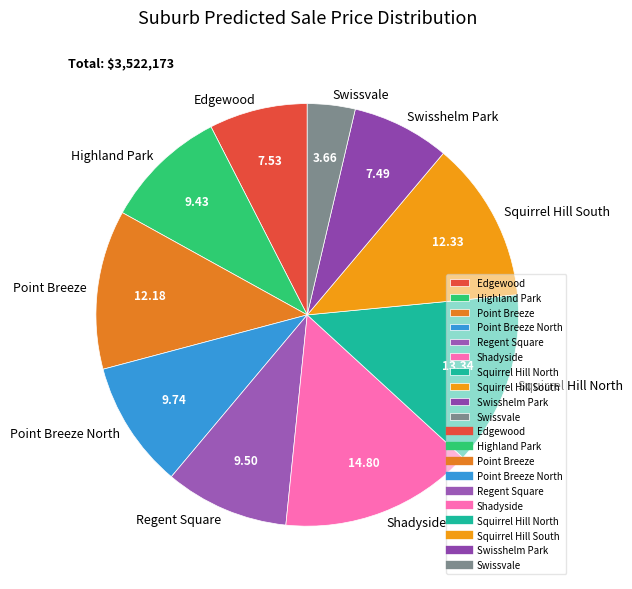

Does any single category account for the majority?

No